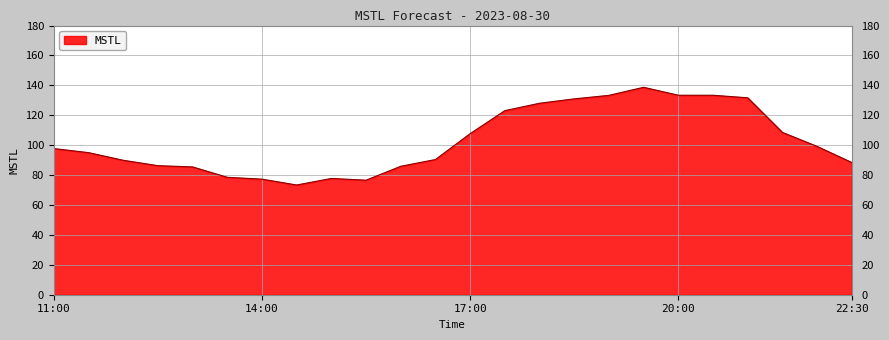

What is the minimum value shown in the chart?

73.4